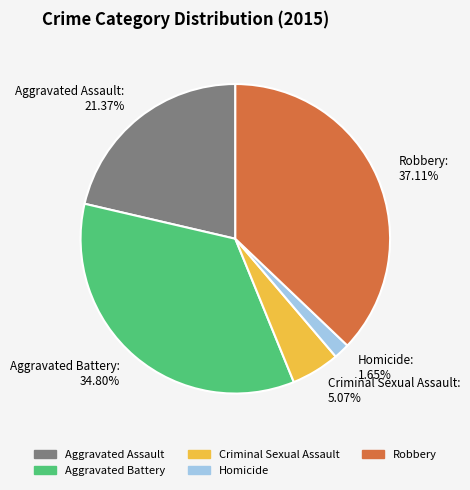

To the nearest percent, what is the difference between the largest and smallest slice percentages?

35%